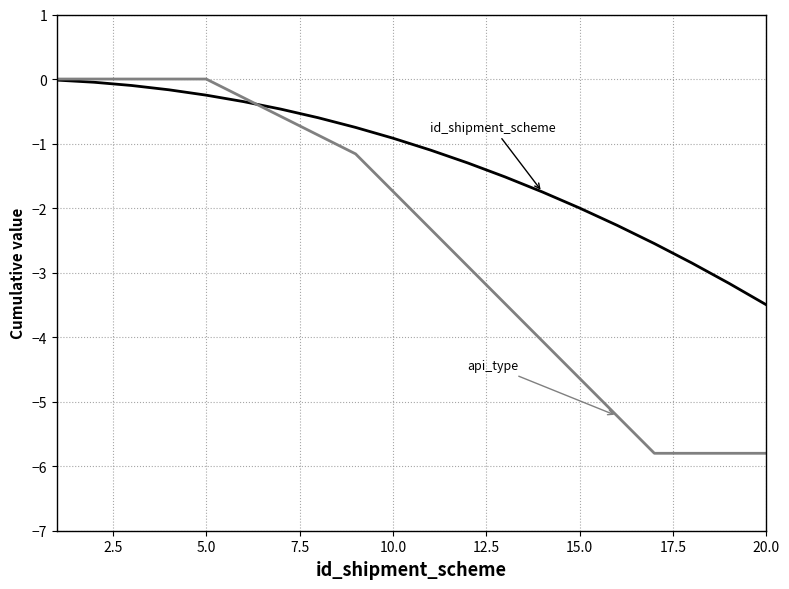

What is the minimum value shown in the chart?

-5.8